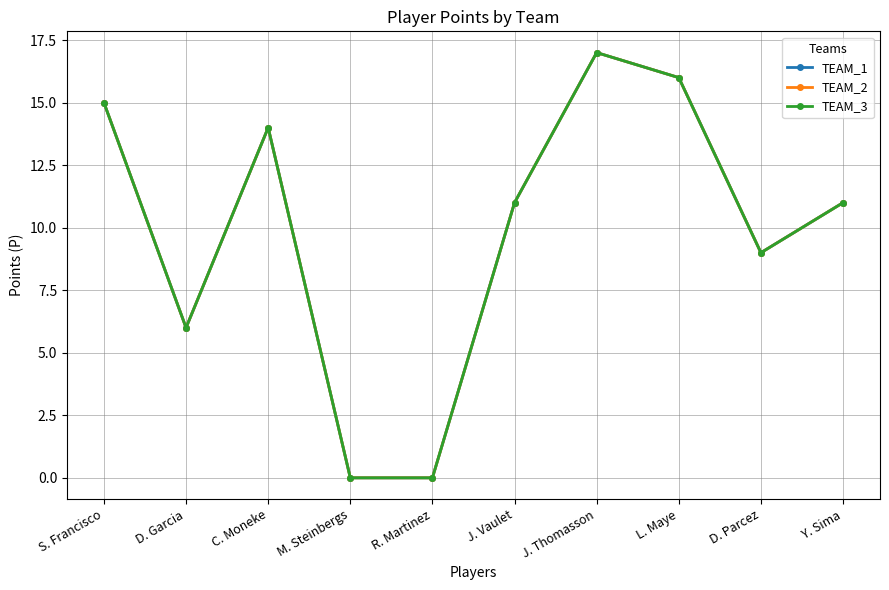

Does the chart have visible grid lines?

Yes